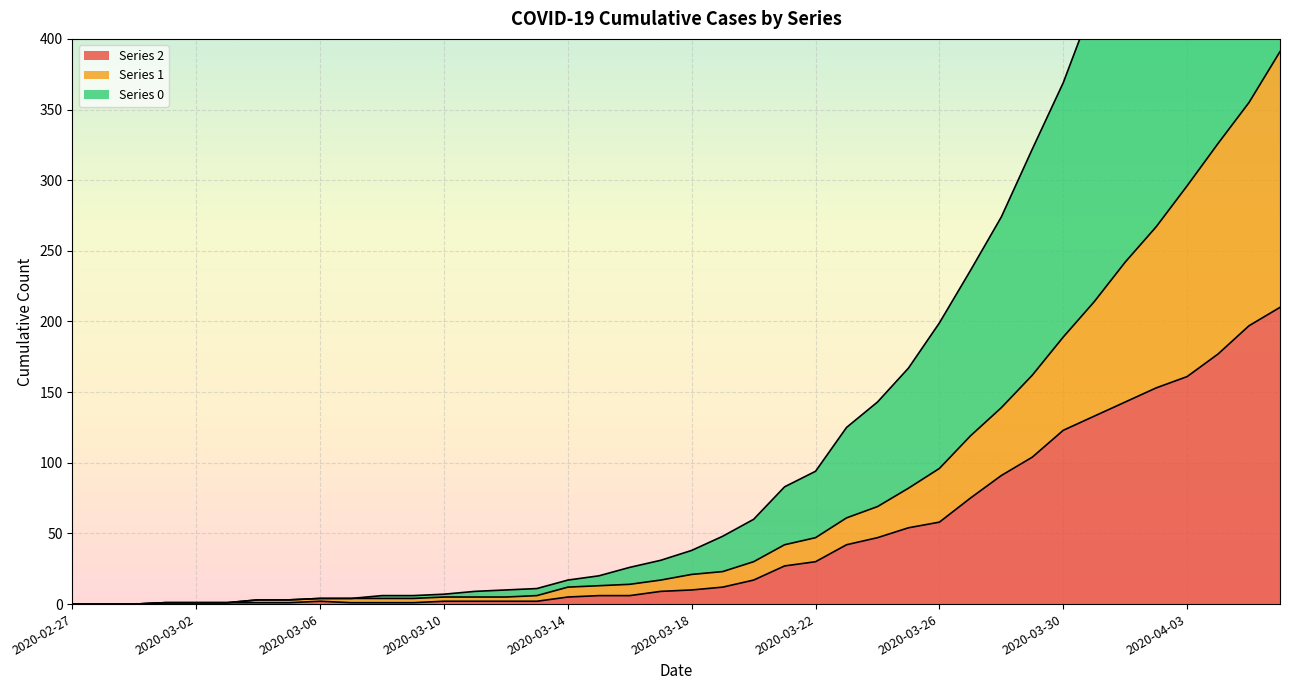

How many positive values does the 1 series have?

37